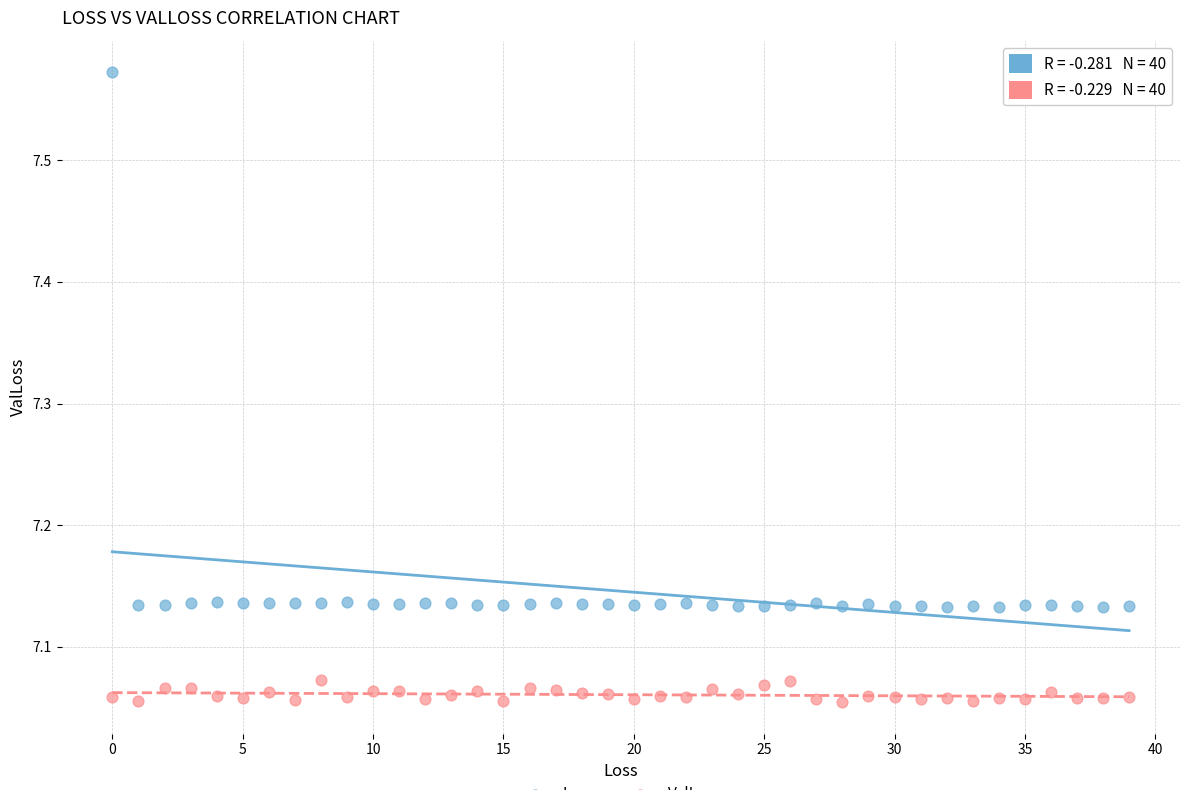

Across all data points, what is the range of Y values (max minus min)?

0.5